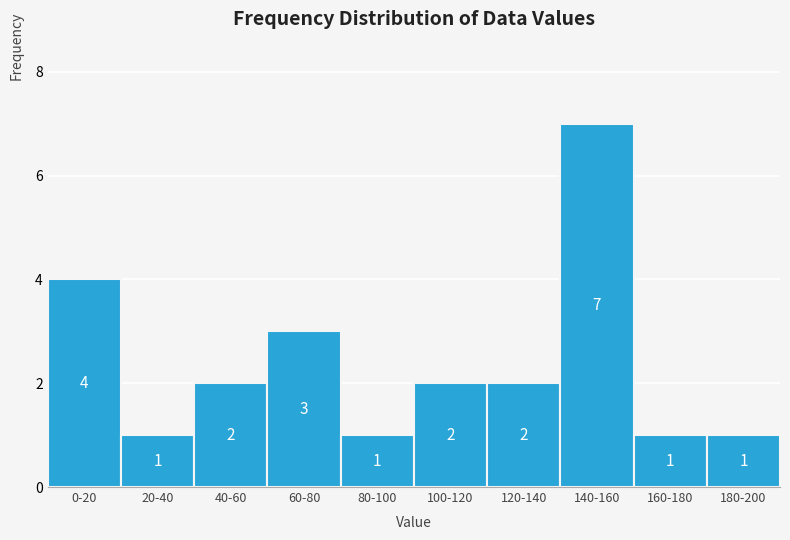

Reading left to right, extract all data points from this chart.

4	1	2	3	1	2	2	7	1	1